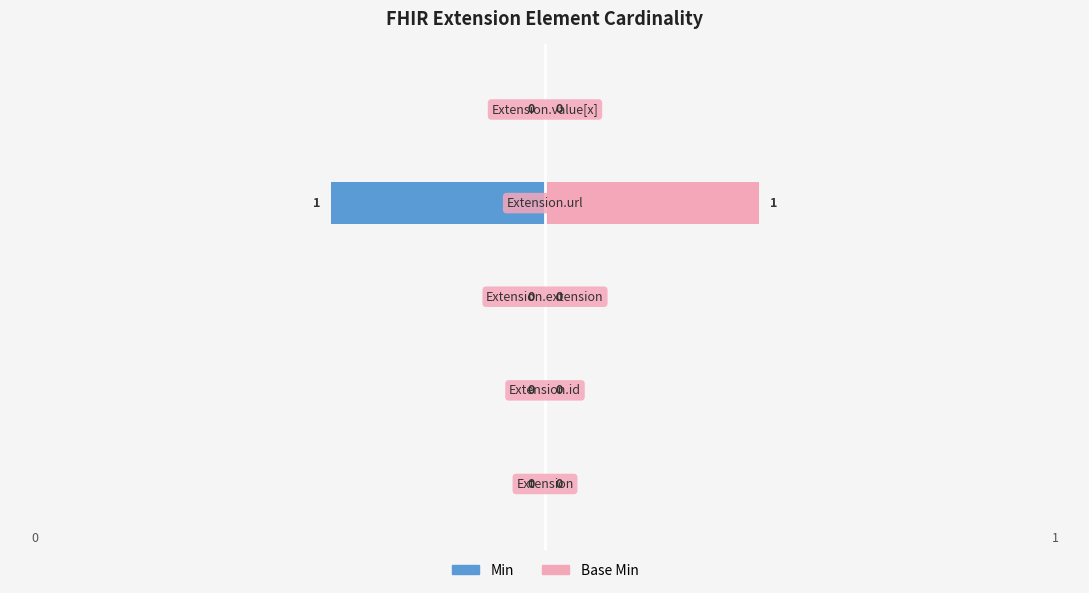

How many bars are there in total?

10